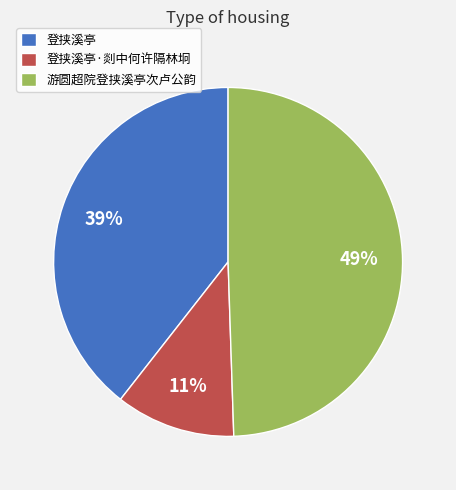

To the nearest percent, what portion does 登挟溪亭 represent?

39%